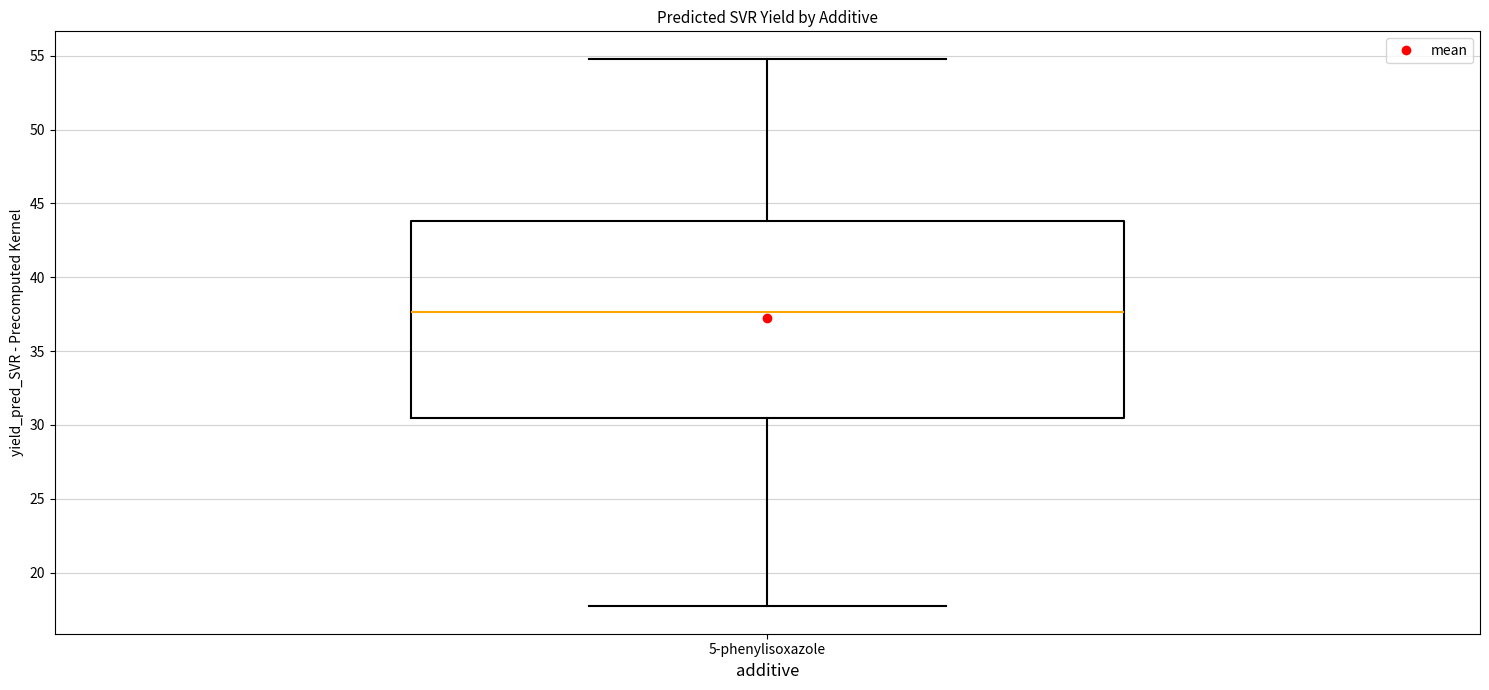

Read this box plot against the y-axis: the position of the median line, the range covered by the box, and the ends of both whiskers. The values are not printed on the chart, so give them approximately, as read against the axis.

median 37.5, box 30.5 to 44.0, whiskers 17.5 to 55.0